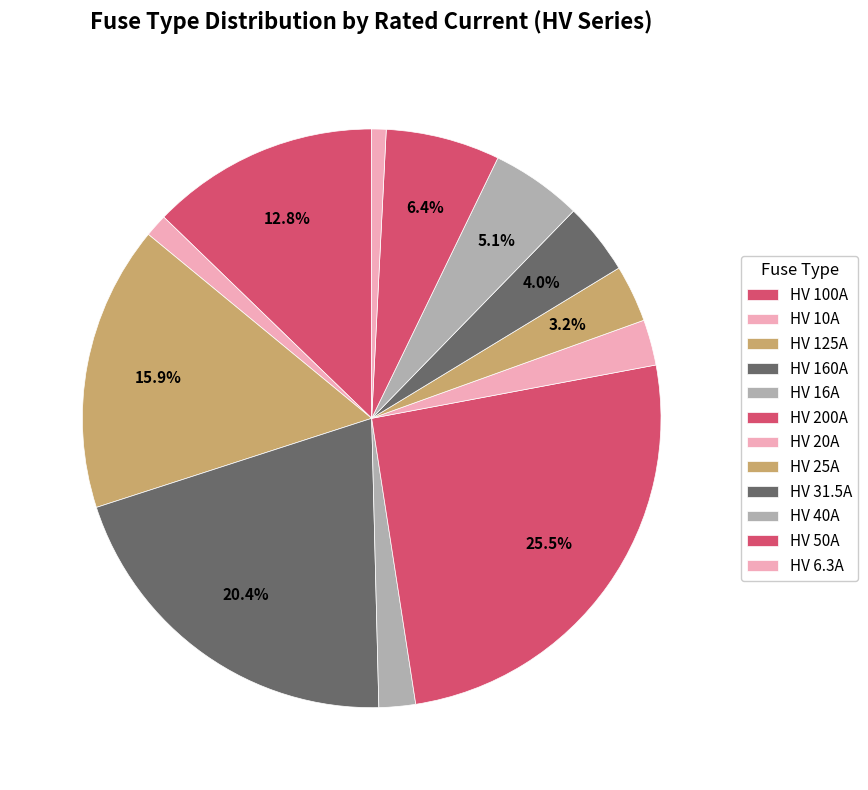

What is the ratio of the value at HV 40A to the value at HV 125A?

0.3